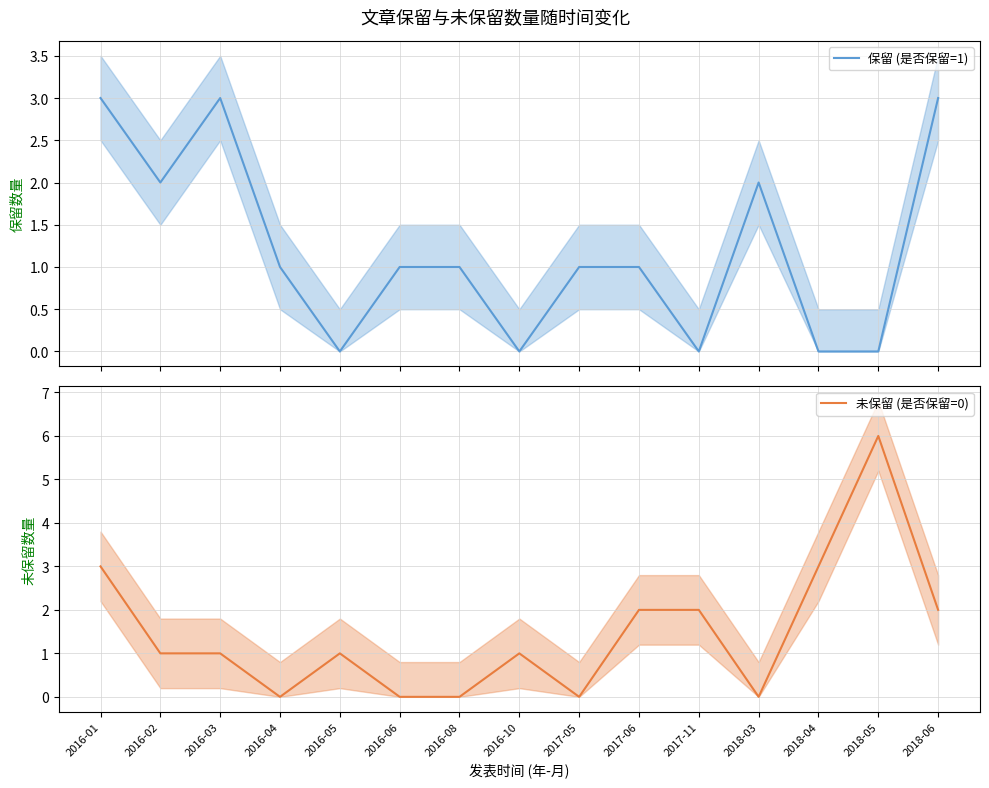

Is this an area chart (filled region under the line)?

No